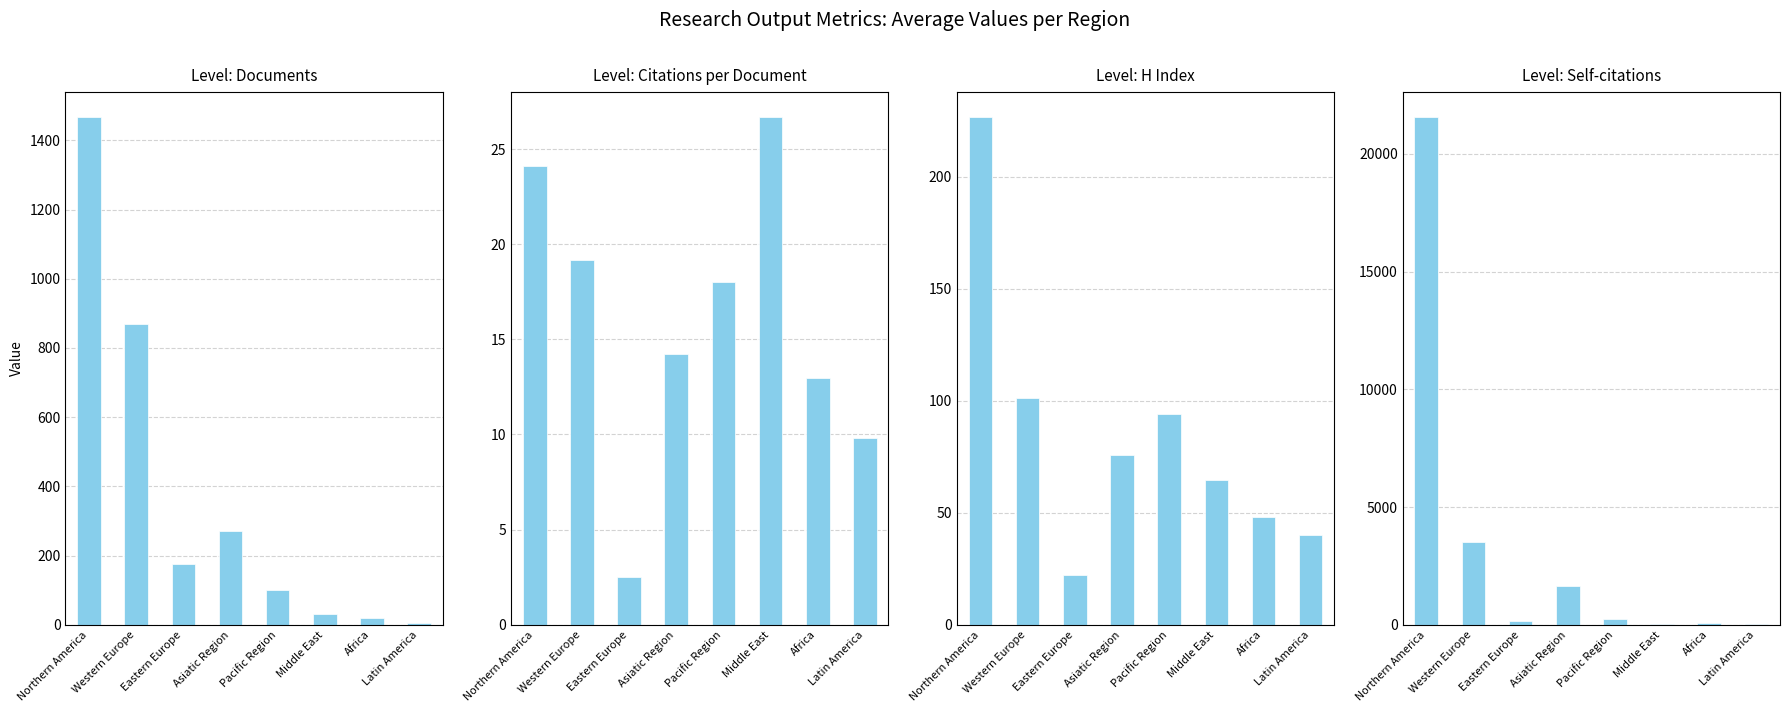

Which series has the widest spread of values?

Self-citations